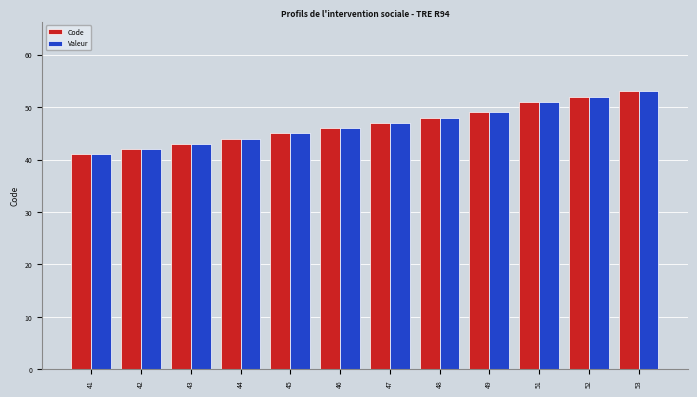

Which category has the highest value in the Valeur series?

53